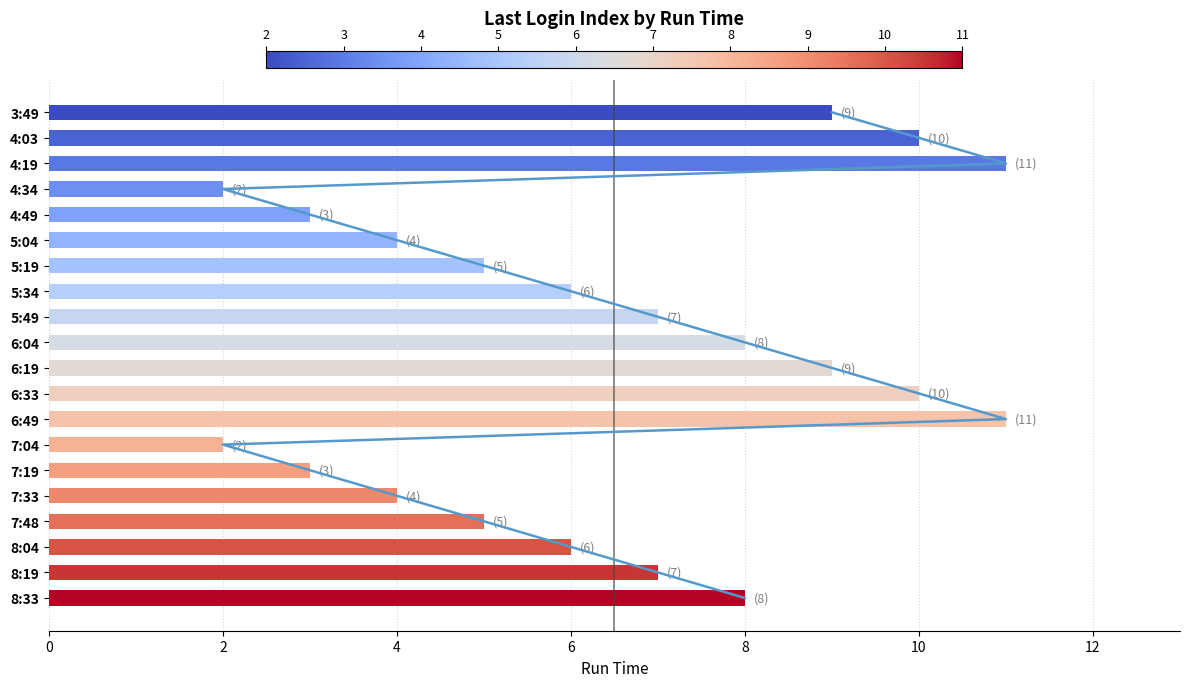

Does the chart contain any negative values?

No